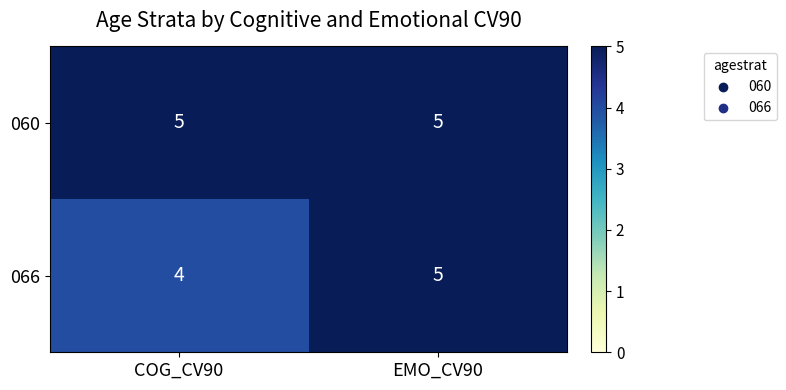

Which series has the largest total across all categories?

060